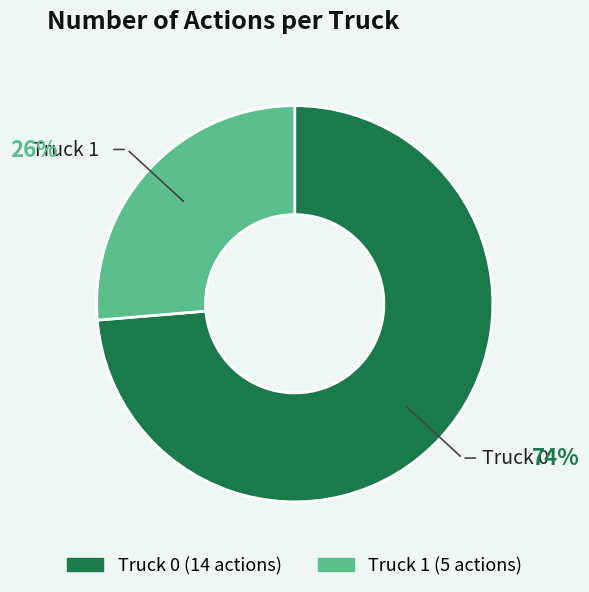

Is Truck 1 the majority of the pie?

No